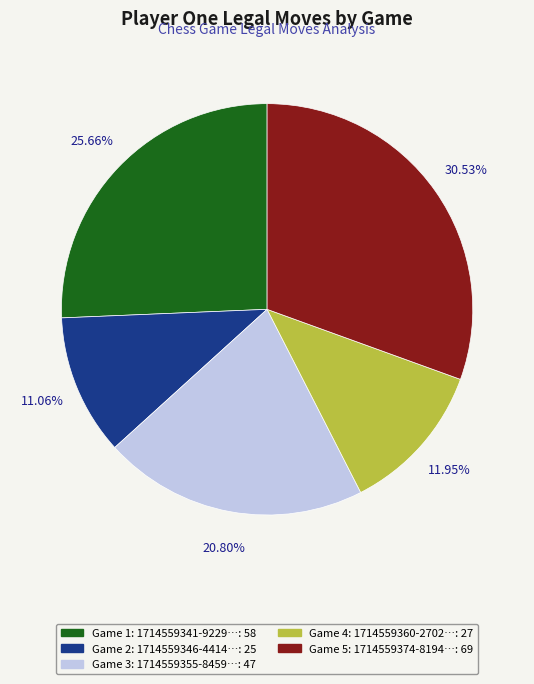

How many slices are in this pie chart?

5